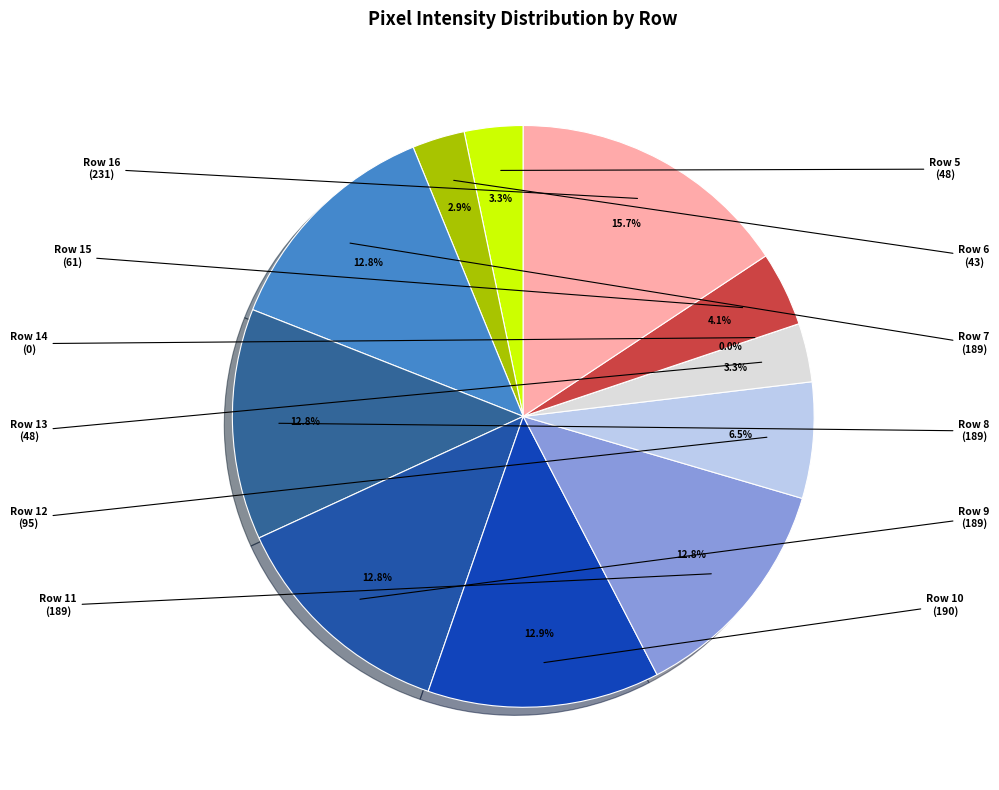

What percentage is the Row 15 slice, to the nearest percent?

4%